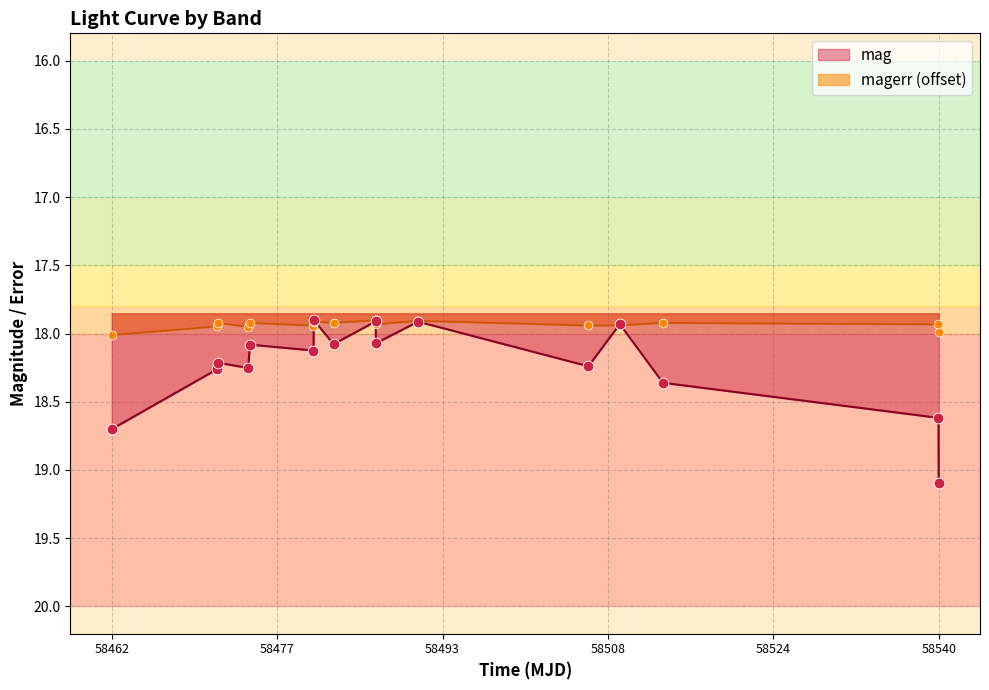

At which category is the sum across all series the highest?

58540